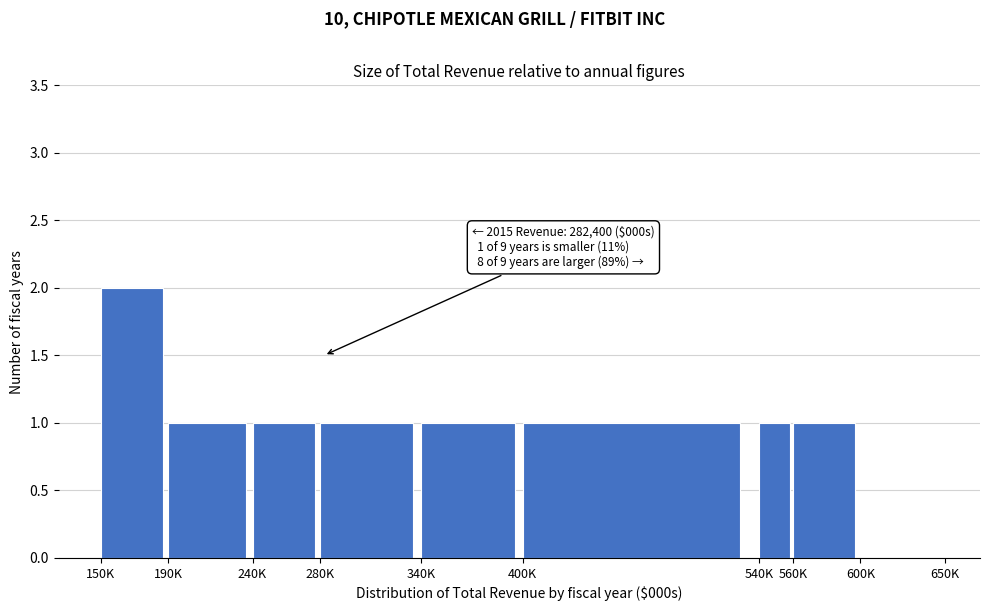

Reading right to left, transcribe all the data shown in this chart.

600K=0	560K=1	540K=1	400K=1	340K=1	280K=1	240K=1	190K=1	150K=2